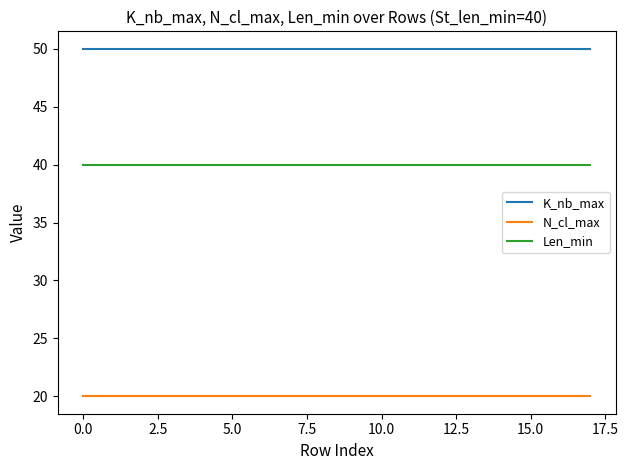

Is this an area chart (filled region under the line)?

No